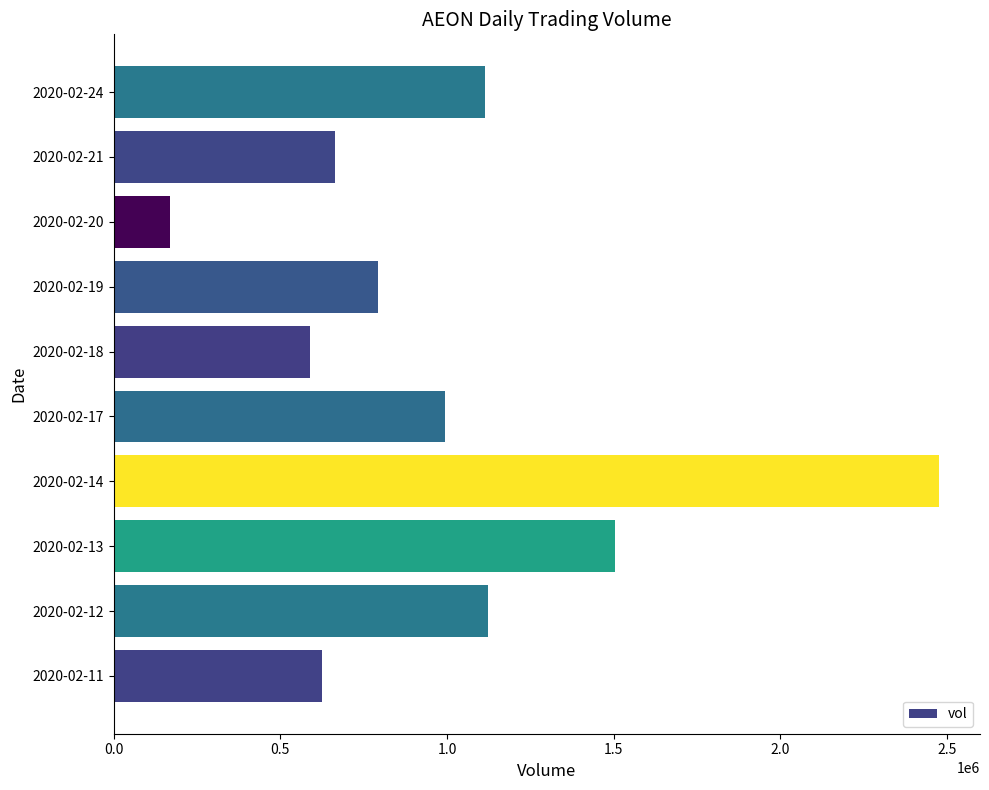

How many bars are there in total?

10